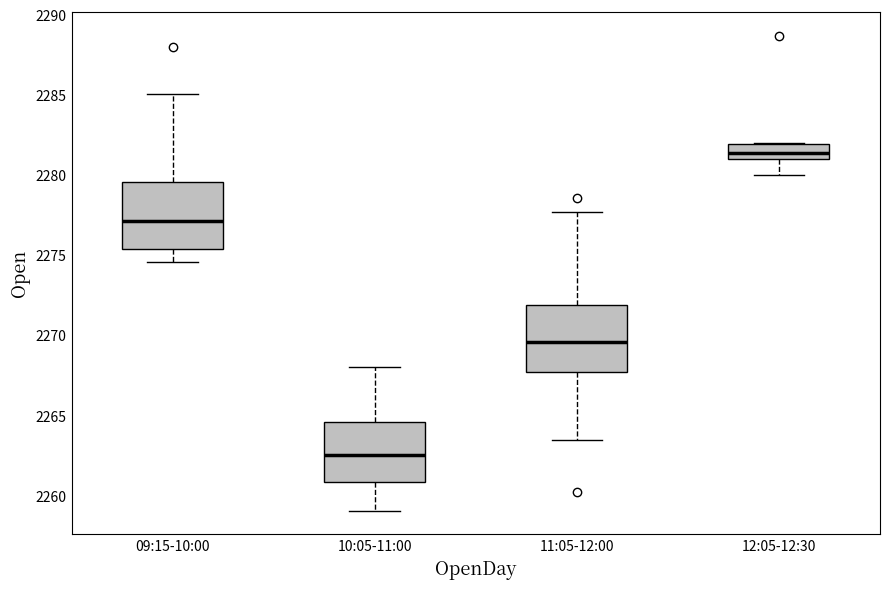

Reading left to right, transcribe this box plot: for each box, give where its median line is, the range the box spans, and where its two whiskers end, as read against the y-axis. The values are not printed on the chart, so give them approximately, as read against the axis.

09:15-10:00: median 2277.0, box 2275.5 to 2279.5, whiskers 2274.5 to 2285.0
10:05-11:00: median 2262.5, box 2261.0 to 2264.5, whiskers 2259.0 to 2268.0
11:05-12:00: median 2269.5, box 2267.5 to 2272.0, whiskers 2263.5 to 2277.5
12:05-12:30: median 2281.5, box 2281.0 to 2282.0, whiskers 2280.0 to 2282.0